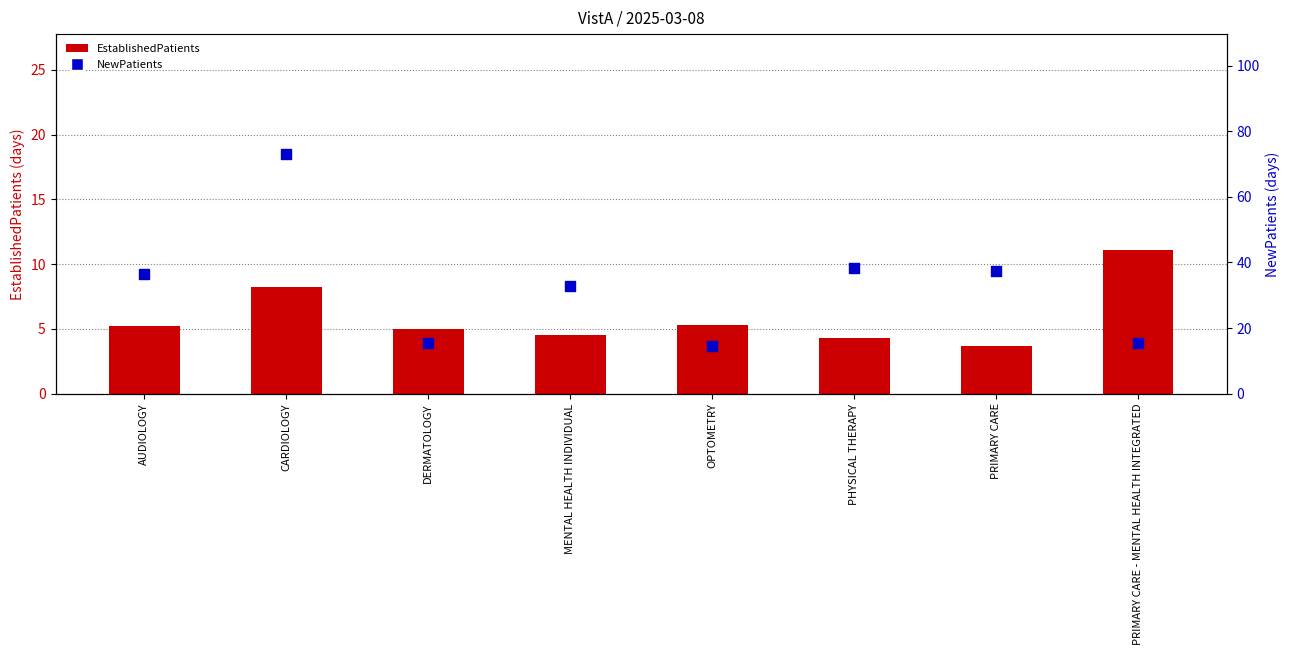

At which category is the sum across all series the highest?

CARDIOLOGY